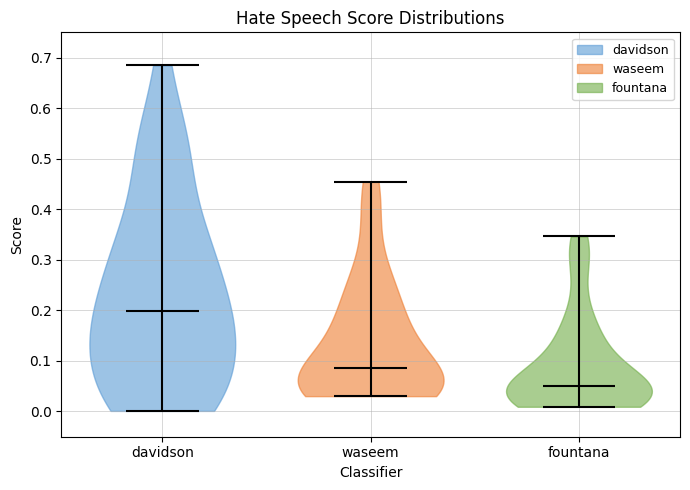

Reading left to right, read every violin against the y-axis: where its median line is, and the lowest and highest points it reaches. The values are not printed on the chart, so give them approximately, as read against the axis.

davidson: median line 0.20, lowest point 0.00, highest point 0.68
waseem: median line 0.09, lowest point 0.03, highest point 0.45
fountana: median line 0.05, lowest point 0.01, highest point 0.35